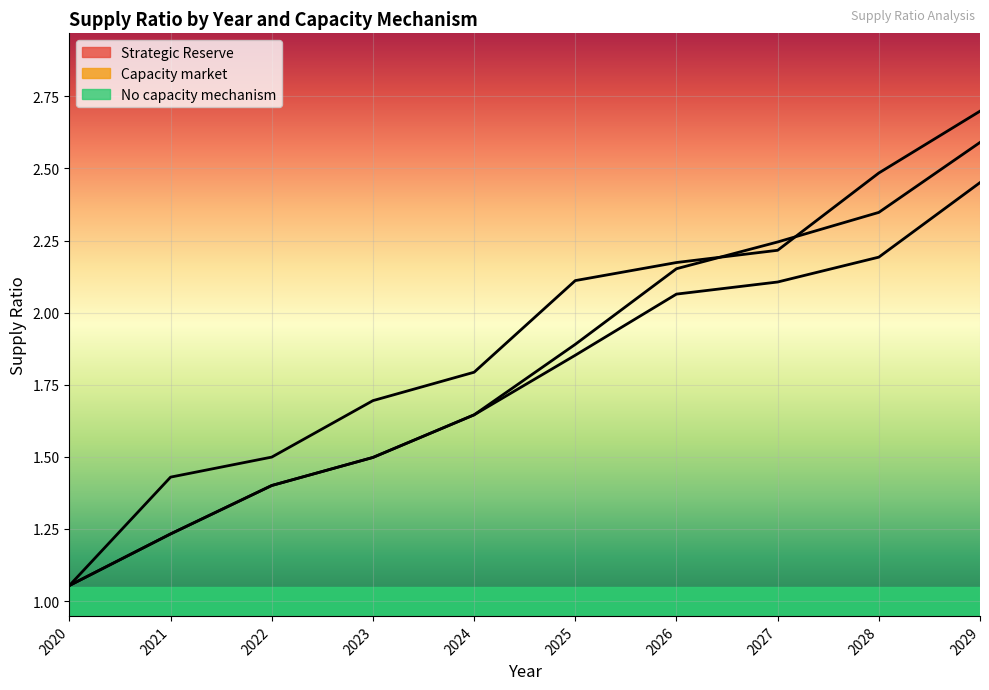

Which has a higher value, 2027 or 2026?

2027